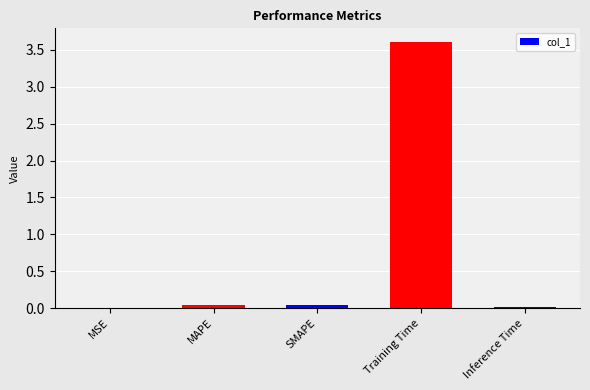

The chart shows a value of 0.0 at SMAPE. True or false?

False